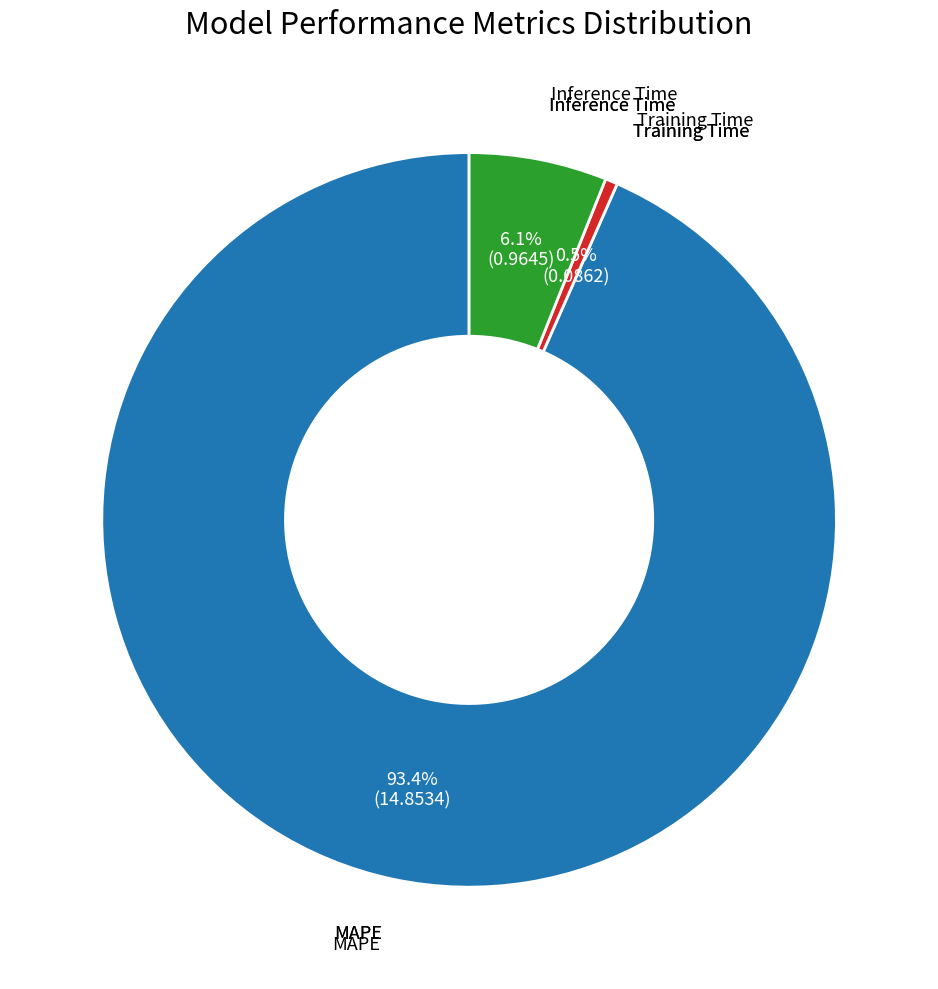

To the nearest percent, what is the difference between the largest and smallest slice percentages?

93%